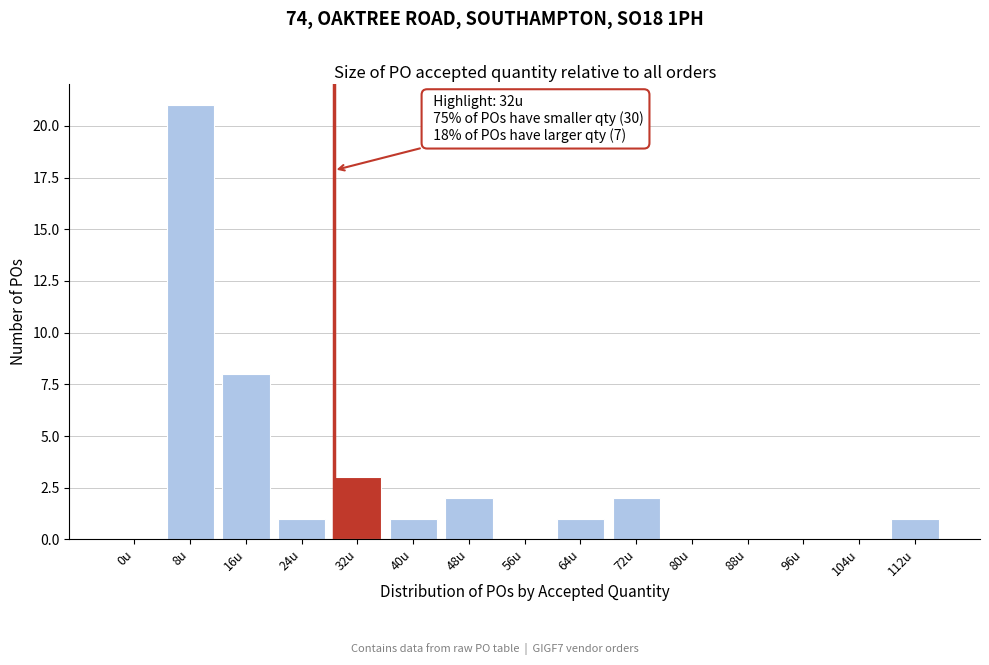

Reading left to right, transcribe all the data shown in this chart.

0u=0	8u=21	16u=8	24u=1	32u=3	40u=1	48u=2	56u=0	64u=1	72u=2	80u=0	88u=0	96u=0	104u=0	112u=1